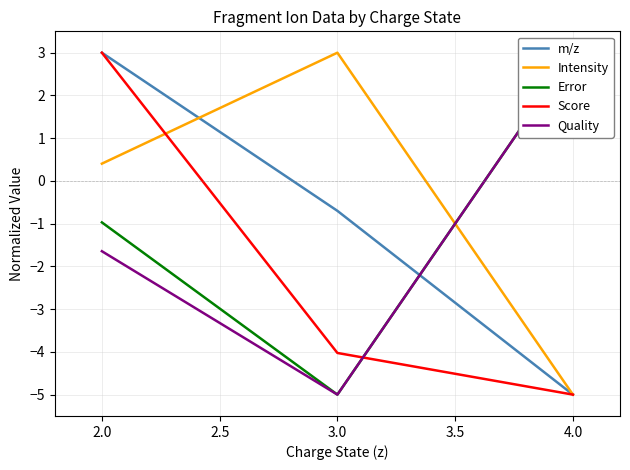

How many data points in Intensity are above 0?

2